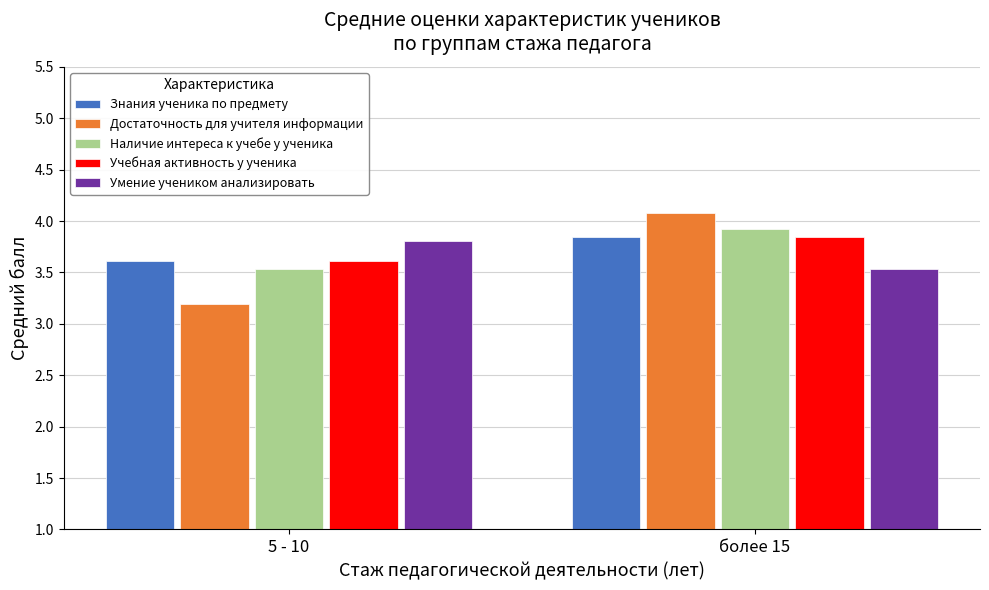

Which category has the lowest value in the Учебная активность у ученика series?

5 - 10